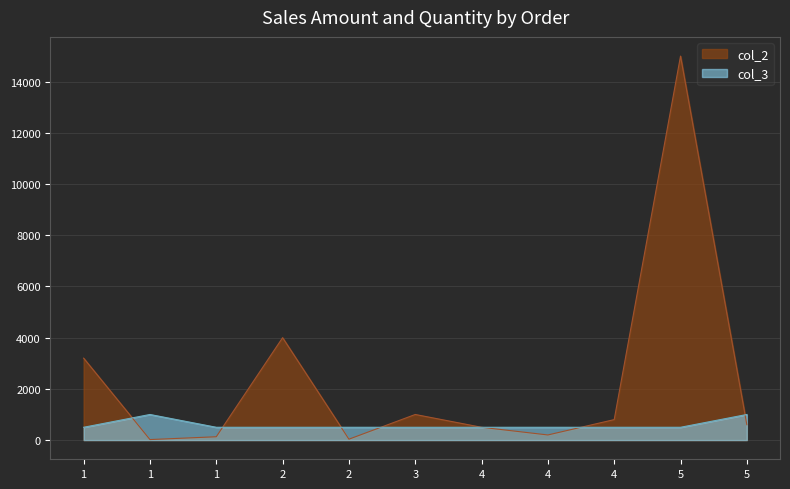

In col_3, how many points are higher than both neighbors (excluding endpoints)?

1